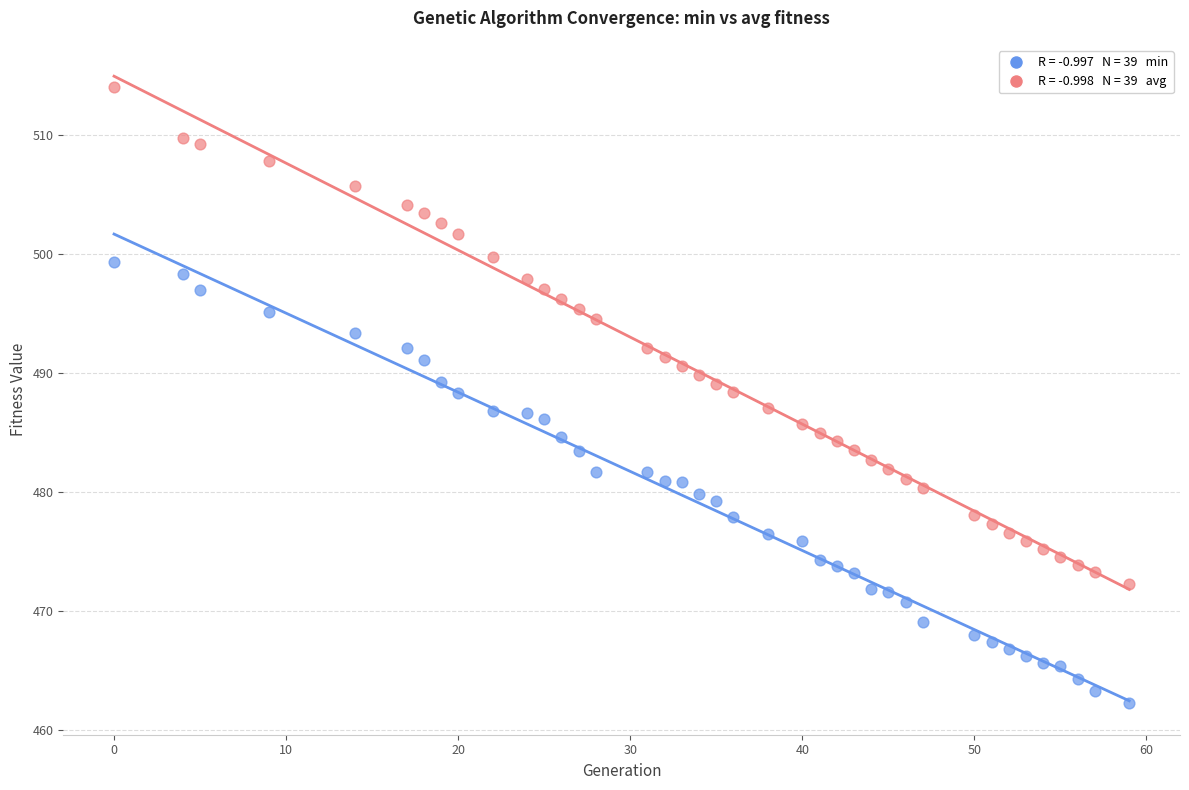

Across all data points, what is the range of Y values (max minus min)?

51.8